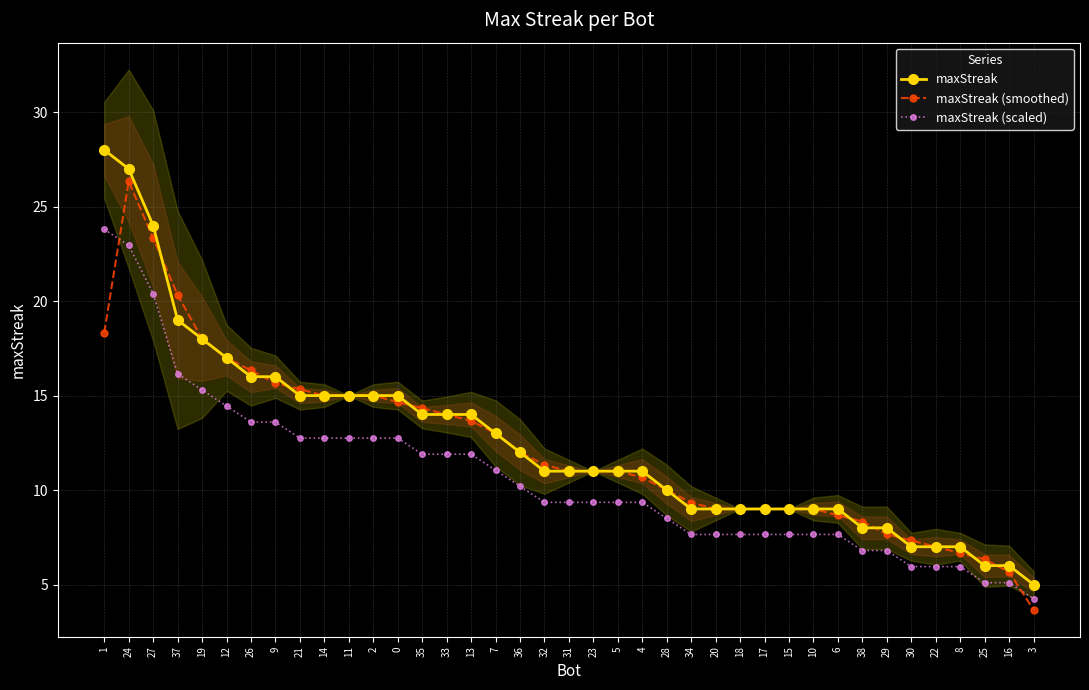

Count the number of data series in this chart.

3